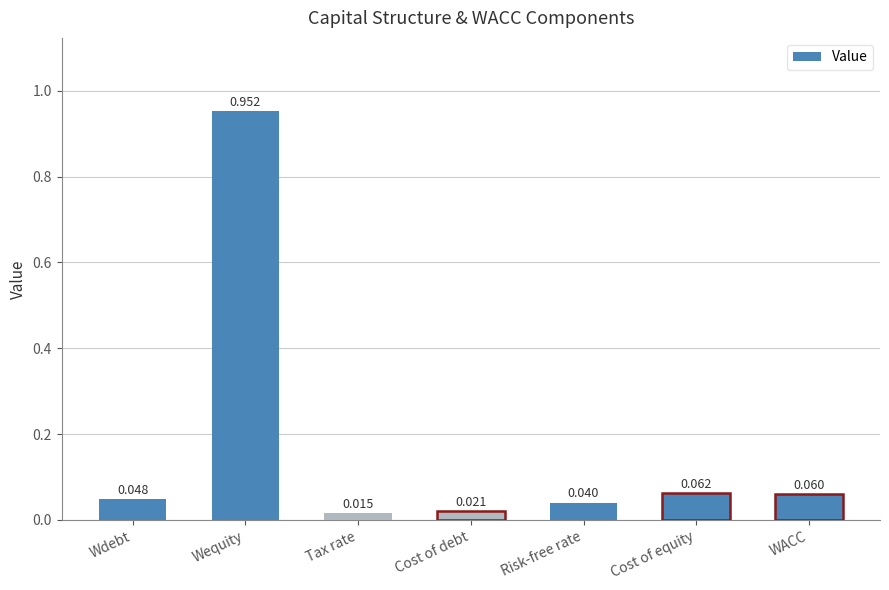

What is the label of the 6th bar from the left?

Cost of equity